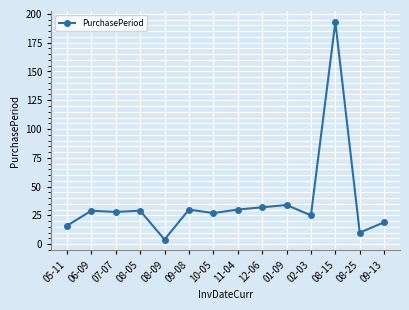

Reading left to right, what are all the values shown in this chart?

16	29	28	29	4	30	27	30	32	34	25	193	10	19